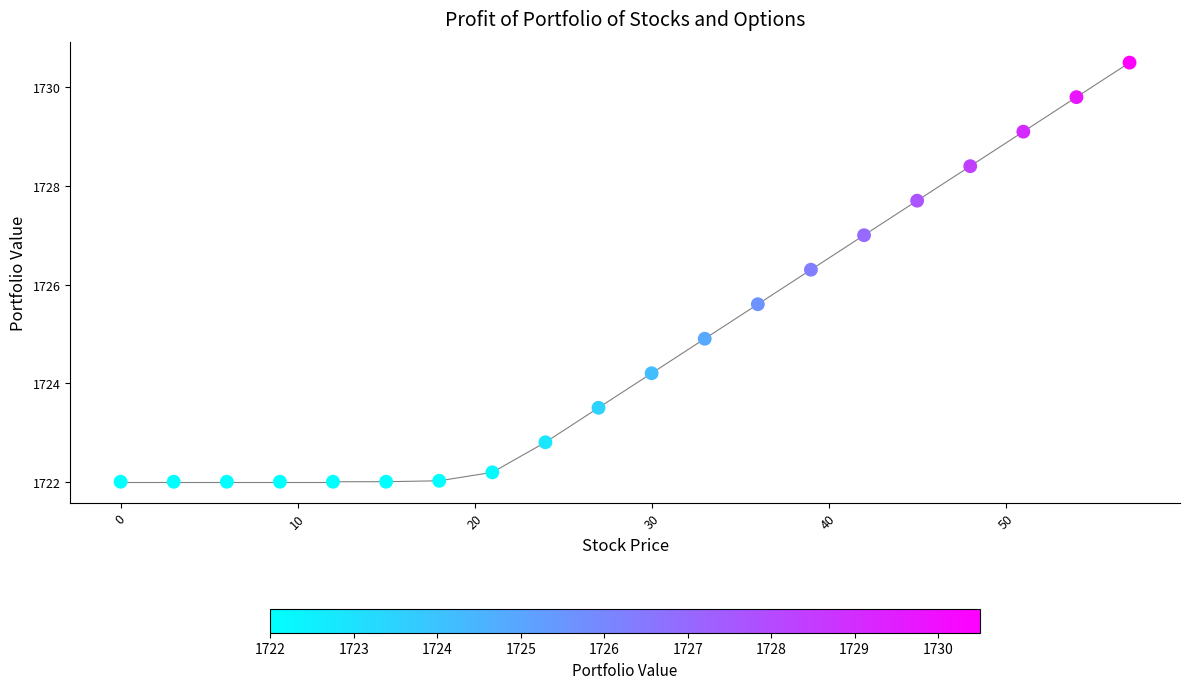

What is the range of Y values (max minus min)?

8.5